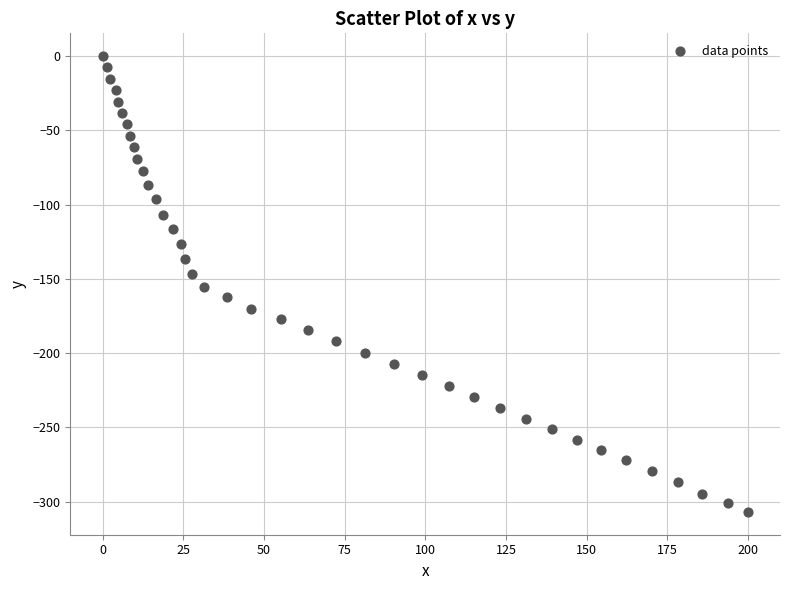

What is the range of Y values (max minus min)?

306.9